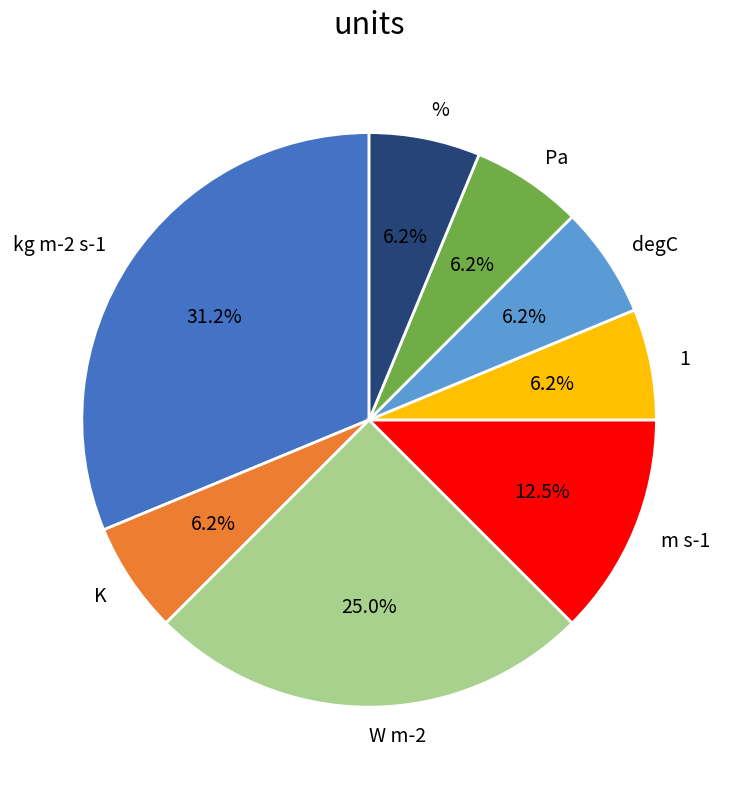

Does any single category account for the majority?

No